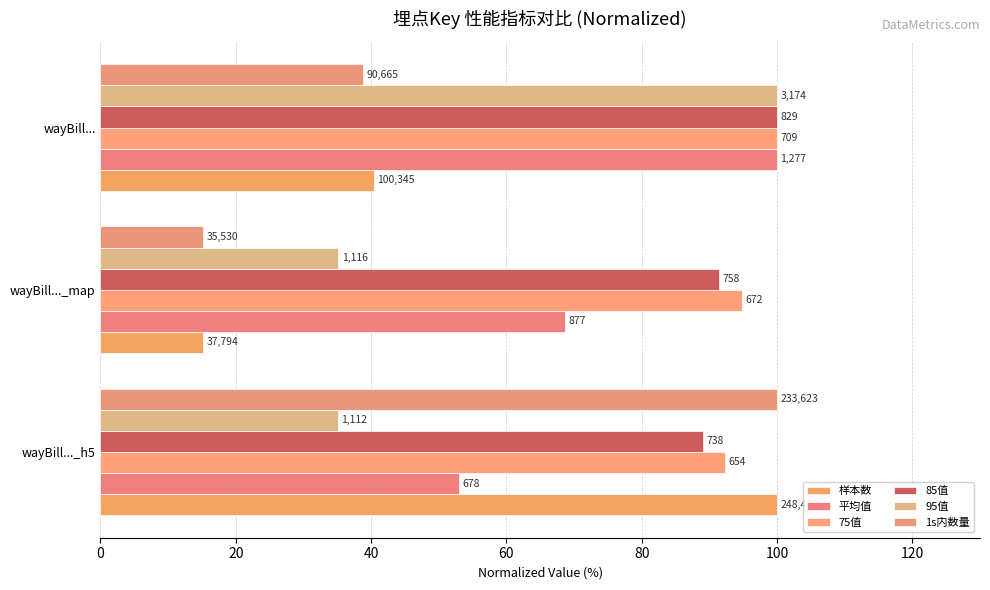

What is the average value of the 85值 series?

93.5